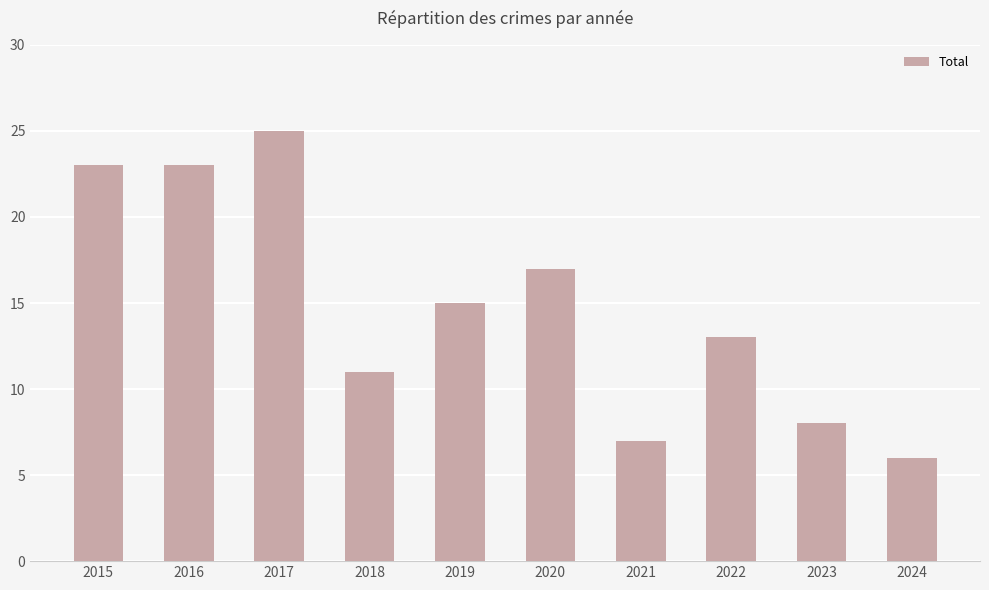

Where is the data nearest to the value 15?

2019